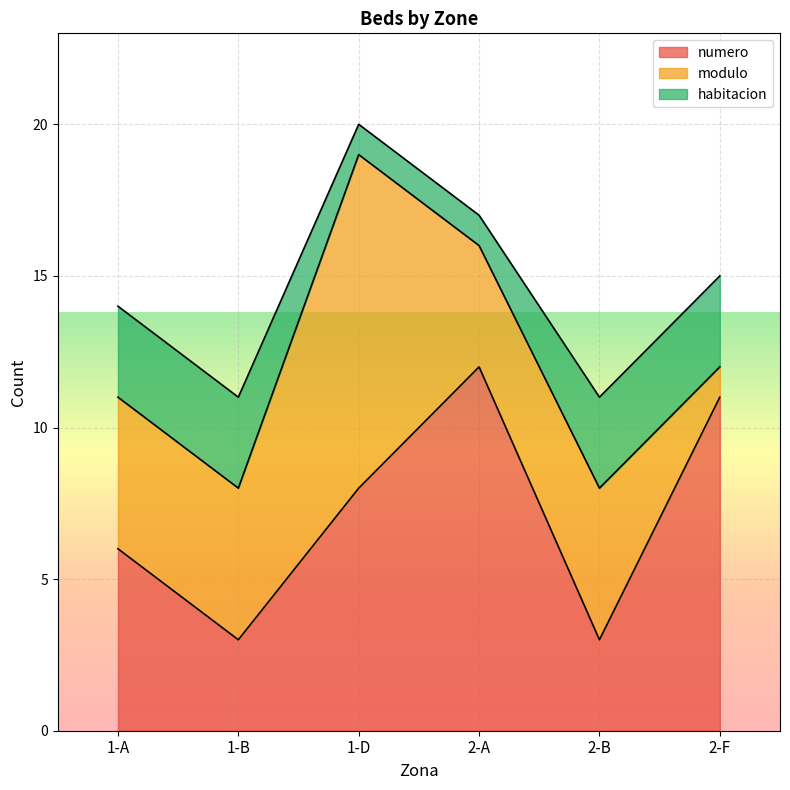

How many categories are shown in the chart?

6